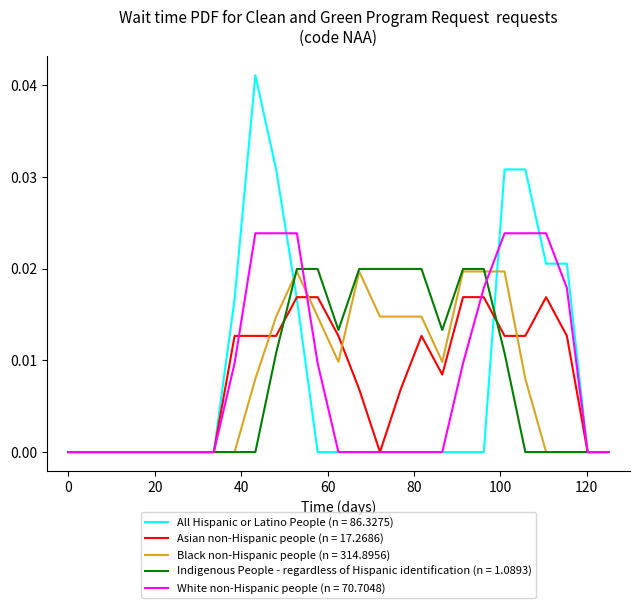

Which series has the widest spread of values?

All Hispanic or Latino People (n = 86.3275)